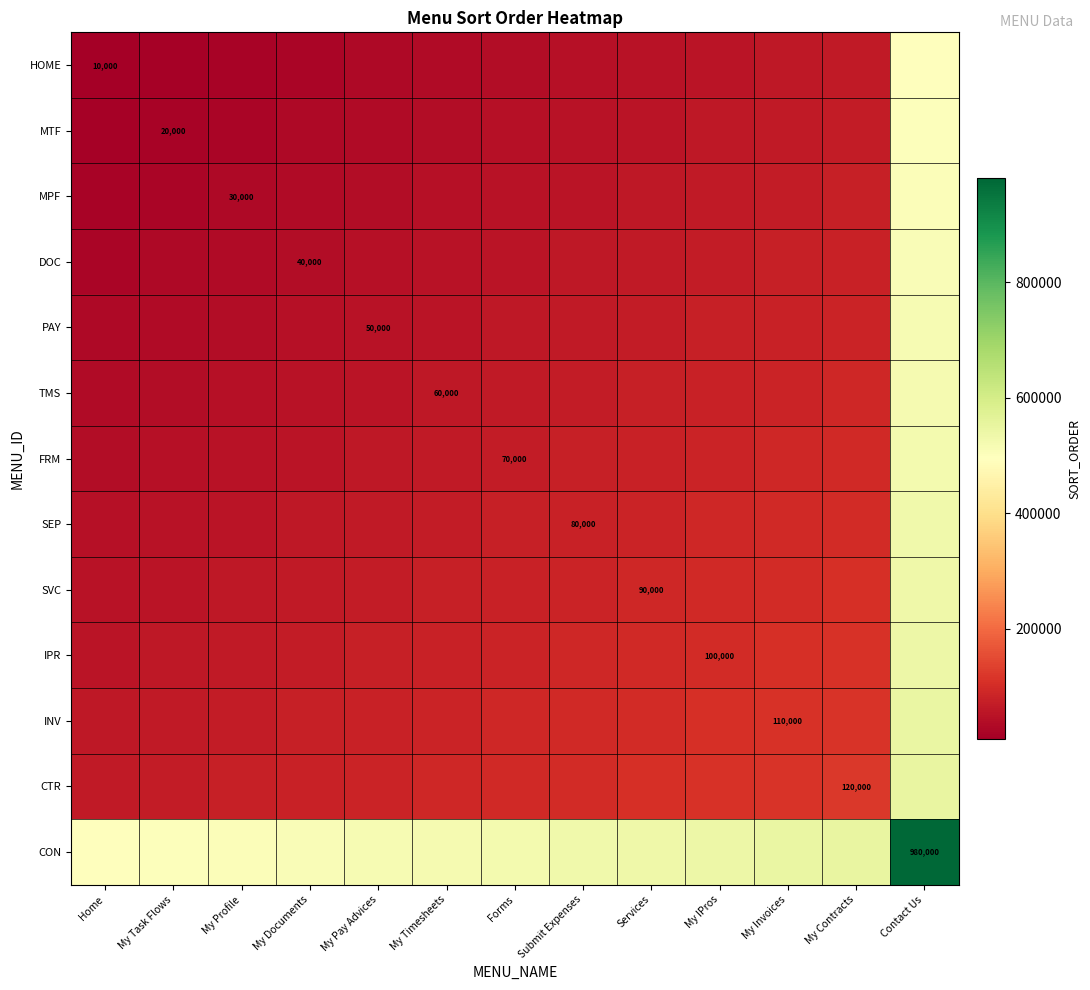

Which category has the highest value across all series?

Contact Us